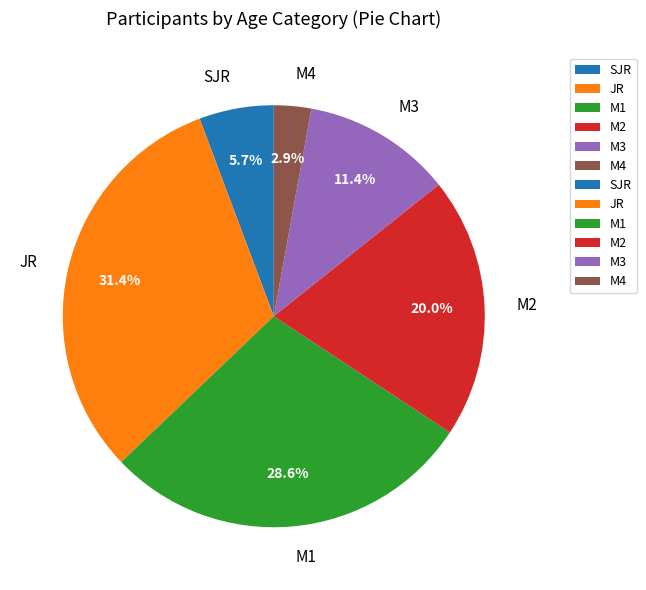

Approximately how many times larger is the value at JR compared to M1?

1.1